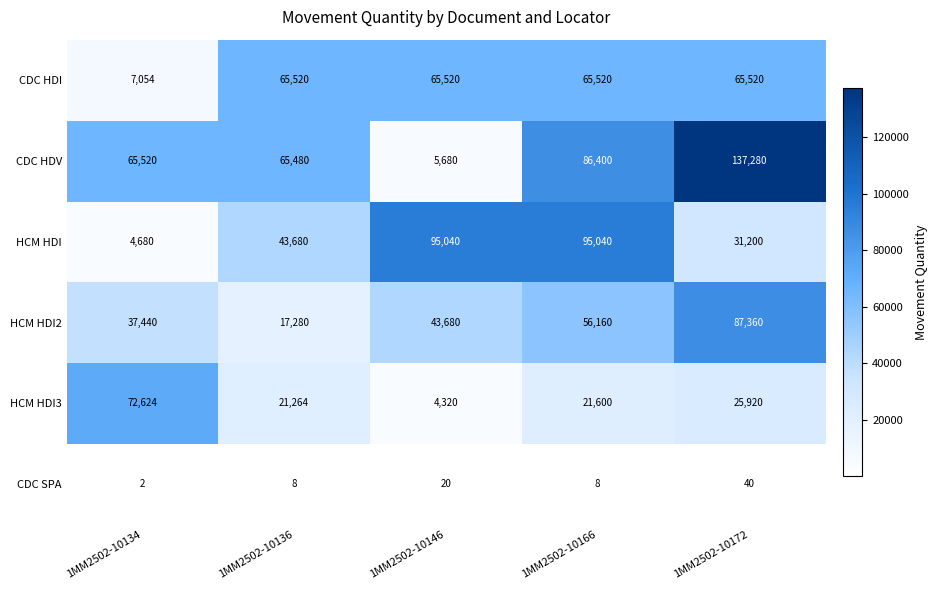

At which category is the sum across all series the highest?

1MM2502-10172